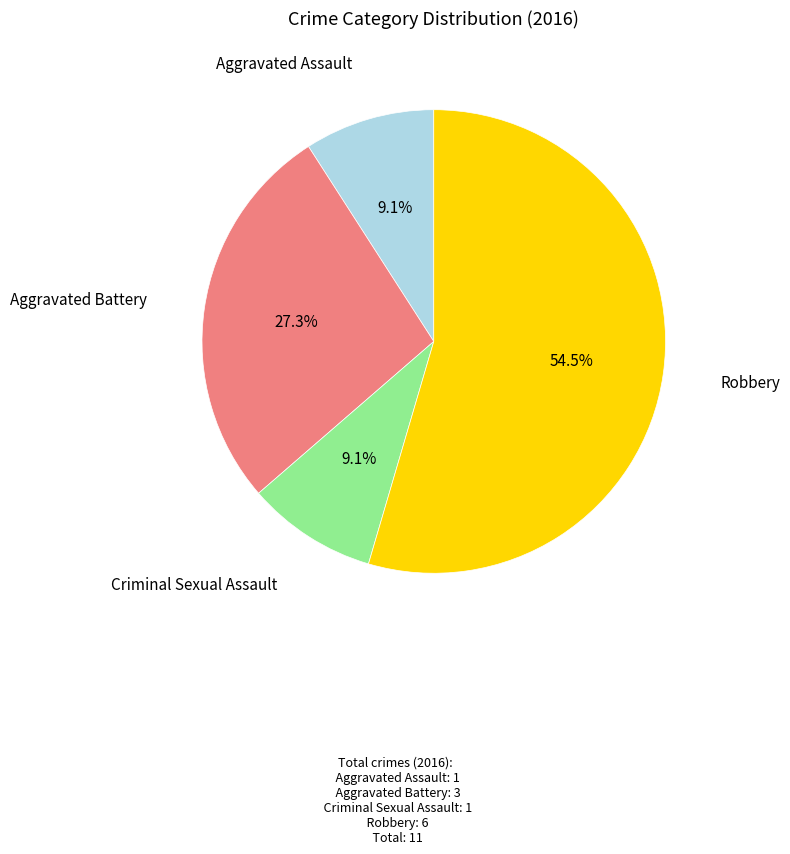

Is there any slice that represents more than half of the pie?

Yes